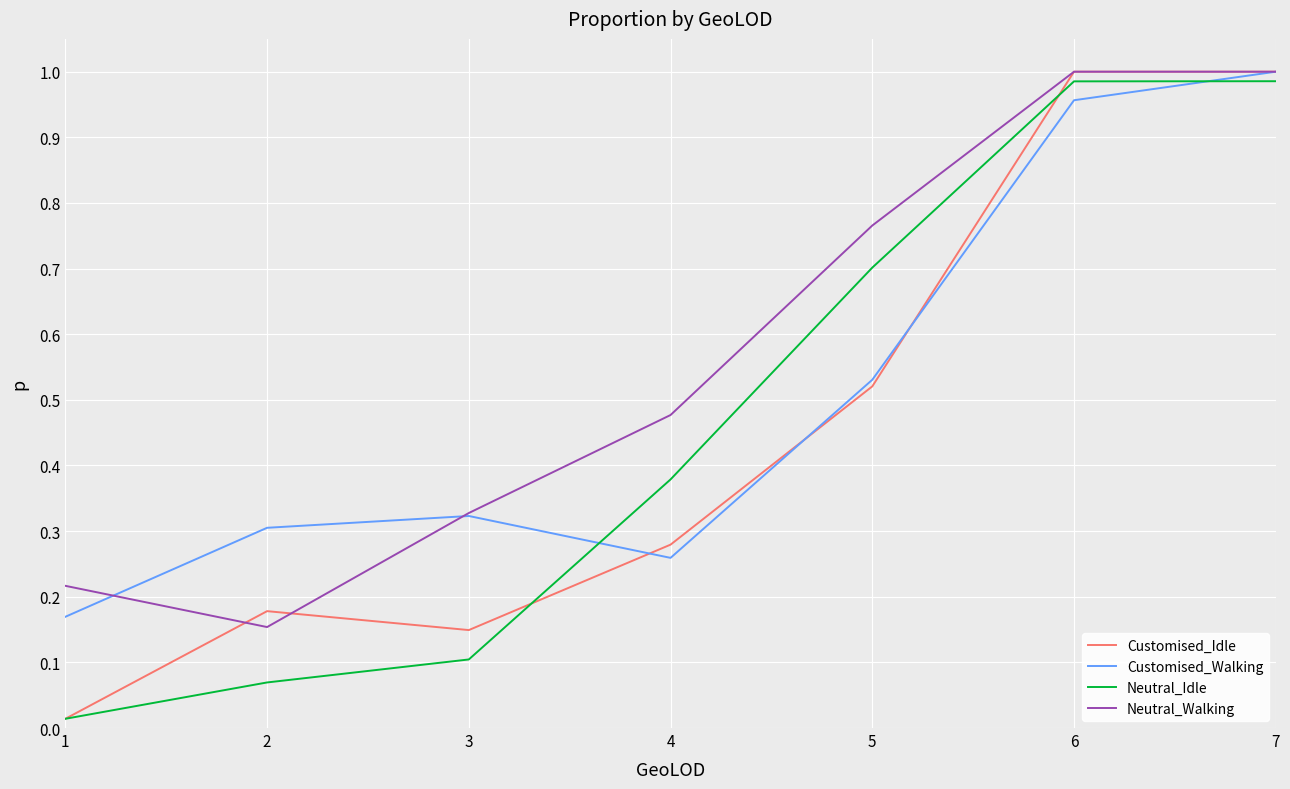

What is the total value across all series at 5?

2.5